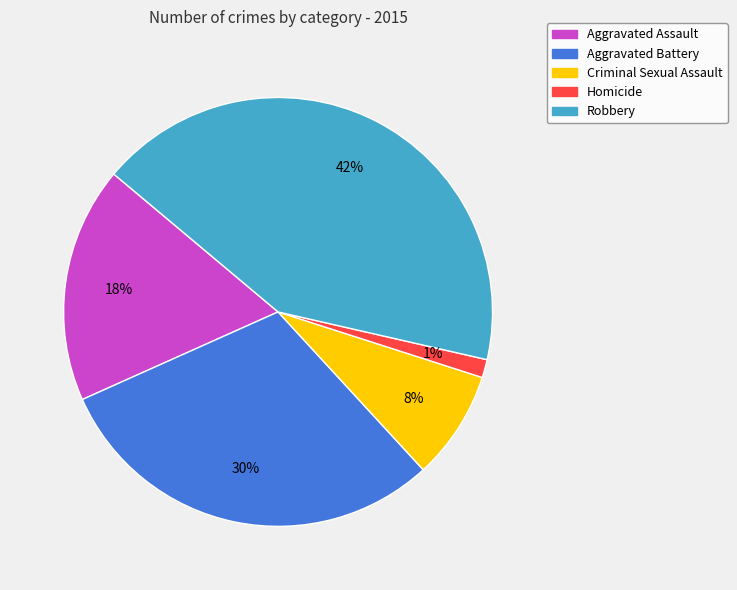

What is the smallest slice in the pie chart?

Homicide